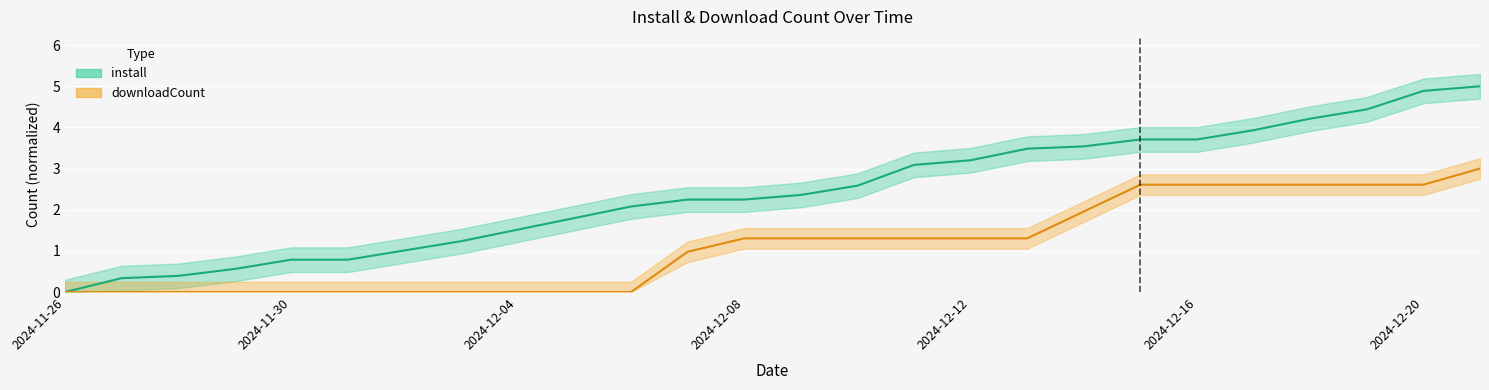

What is the maximum value for downloadCount?

3.0